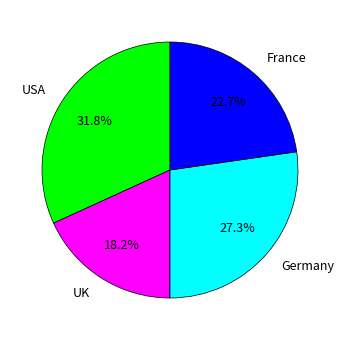

Between France and Germany, which is larger?

Germany